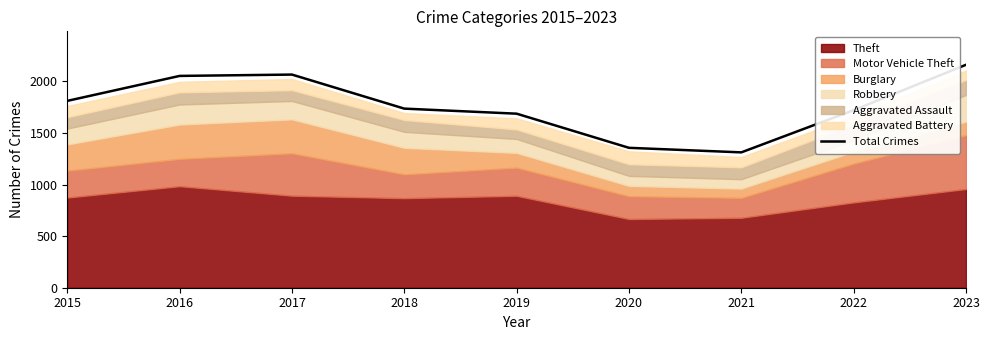

List the labels in order of value, largest first.

2023, 2017, 2016, 2015, 2018, 2022, 2019, 2020, 2021